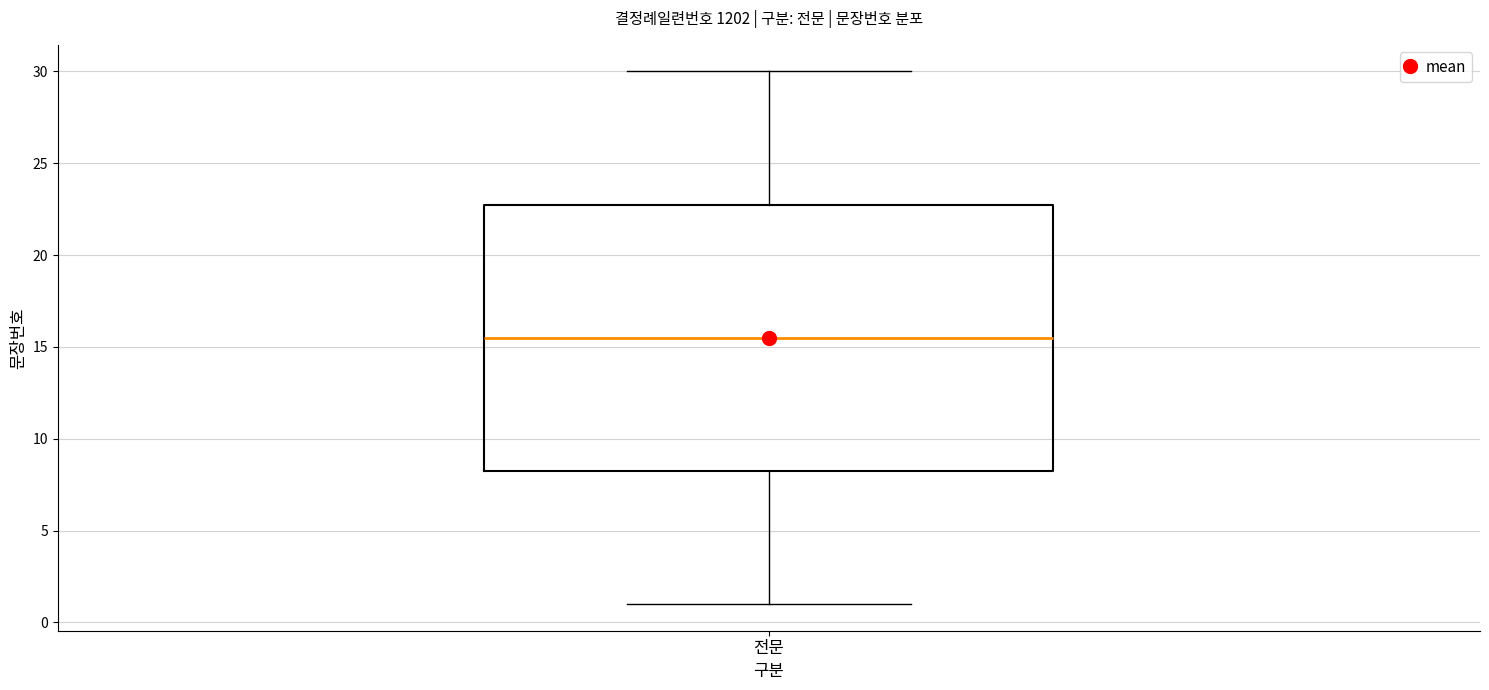

Where does the upper whisker of the box for 전문 end on the y-axis? The values are not printed on the chart, so give them approximately, as read against the axis.

30.0